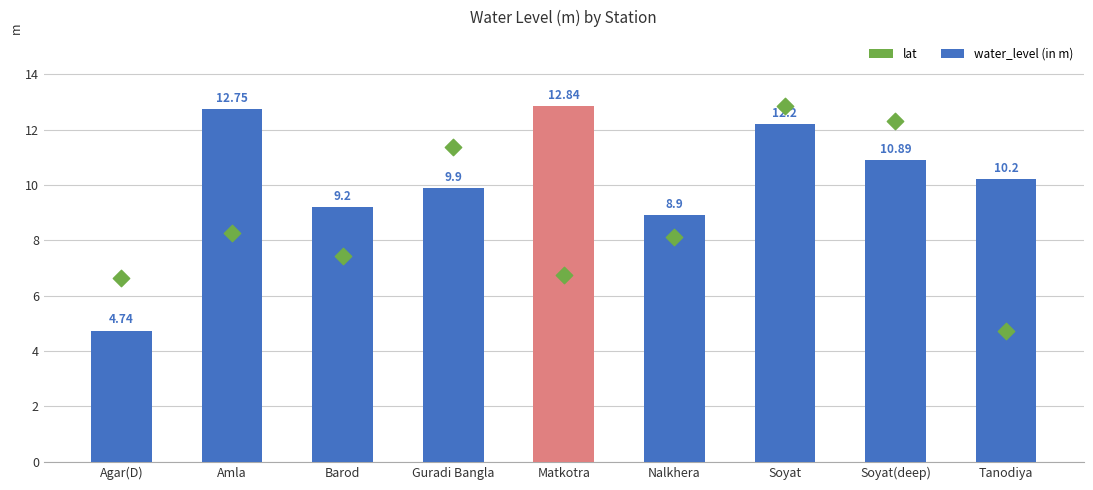

What is the total value across all series at Soyat?

25.0